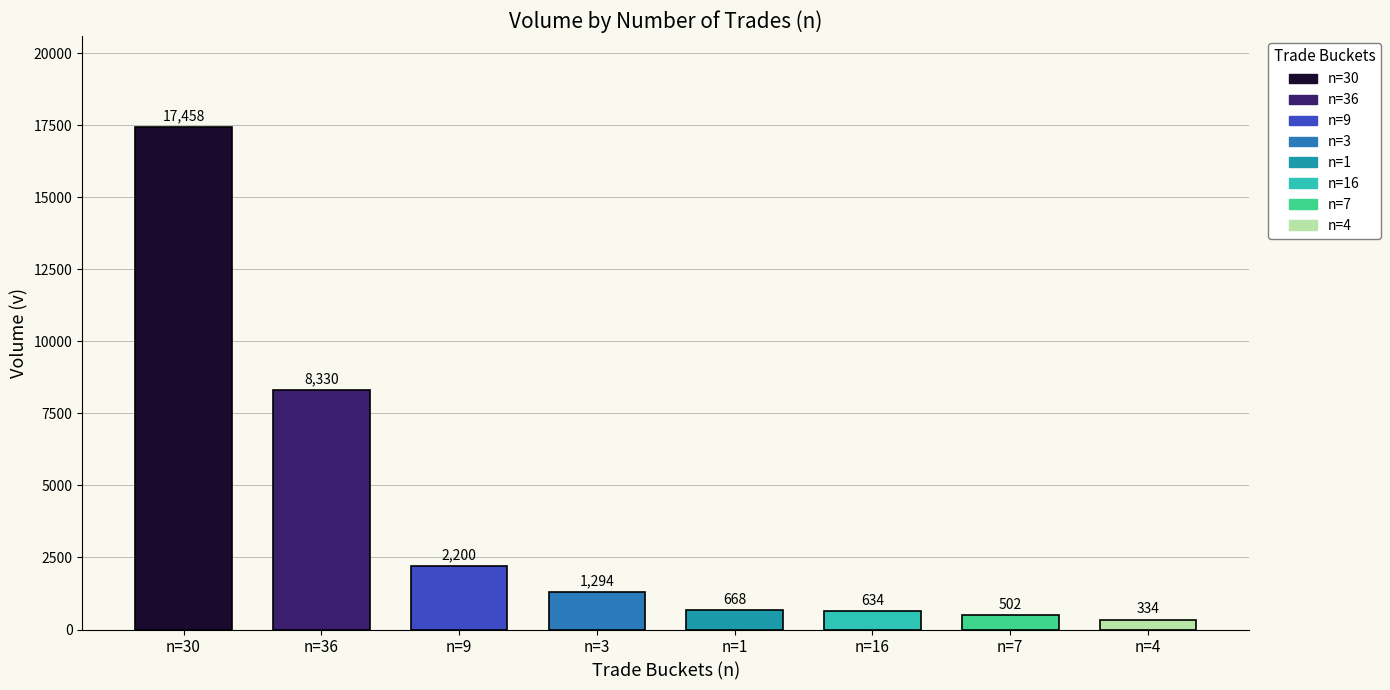

The vw series shows 2.7 at 36. True or false?

False